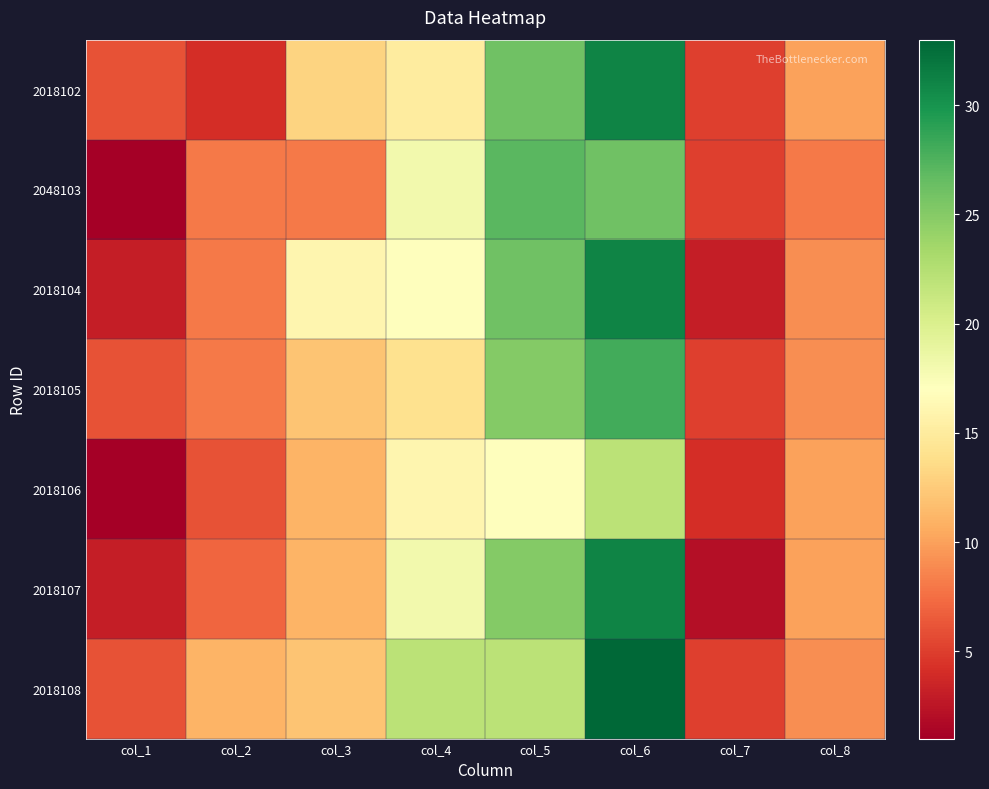

Reading left to right, list all the values displayed in this chart.

2018102: col_1=6	col_2=4	col_3=13	col_4=15	col_5=26	col_6=31	col_7=5	col_8=10
2048103: col_1=1	col_2=8	col_3=8	col_4=18	col_5=27	col_6=26	col_7=5	col_8=8
2018104: col_1=3	col_2=8	col_3=16	col_4=17	col_5=26	col_6=31	col_7=3	col_8=9
2018105: col_1=6	col_2=8	col_3=12	col_4=14	col_5=25	col_6=28	col_7=5	col_8=9
2018106: col_1=1	col_2=6	col_3=11	col_4=16	col_5=17	col_6=22	col_7=4	col_8=10
2018107: col_1=3	col_2=7	col_3=11	col_4=18	col_5=25	col_6=31	col_7=2	col_8=10
2018108: col_1=6	col_2=11	col_3=12	col_4=22	col_5=22	col_6=33	col_7=5	col_8=9